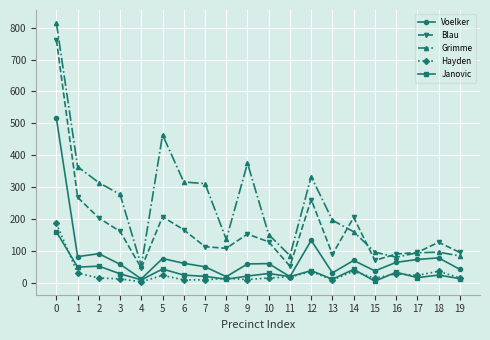

True or false: Blau has a value of 153 at 9.

True